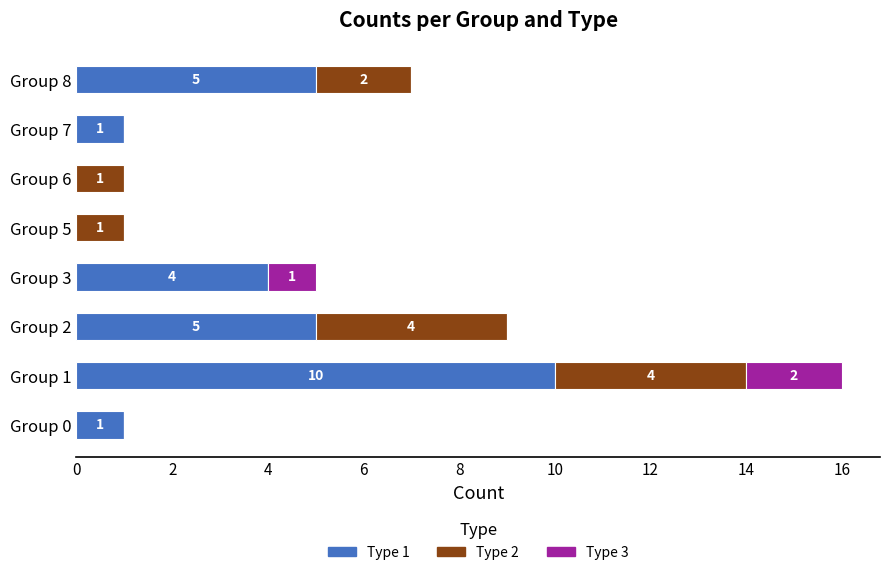

What is the highest value of the Type 1 series?

10